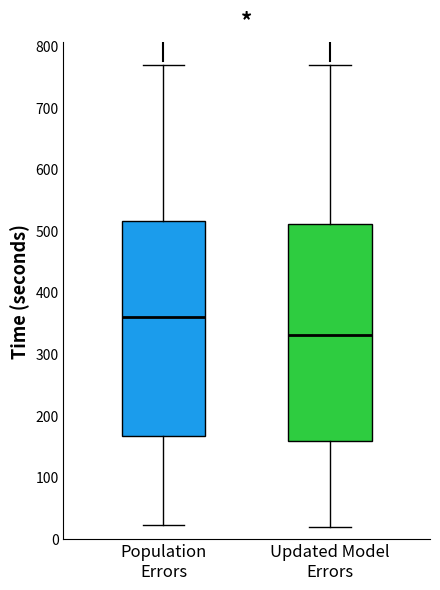

Which box has the lowest median line?

Updated Model Errors